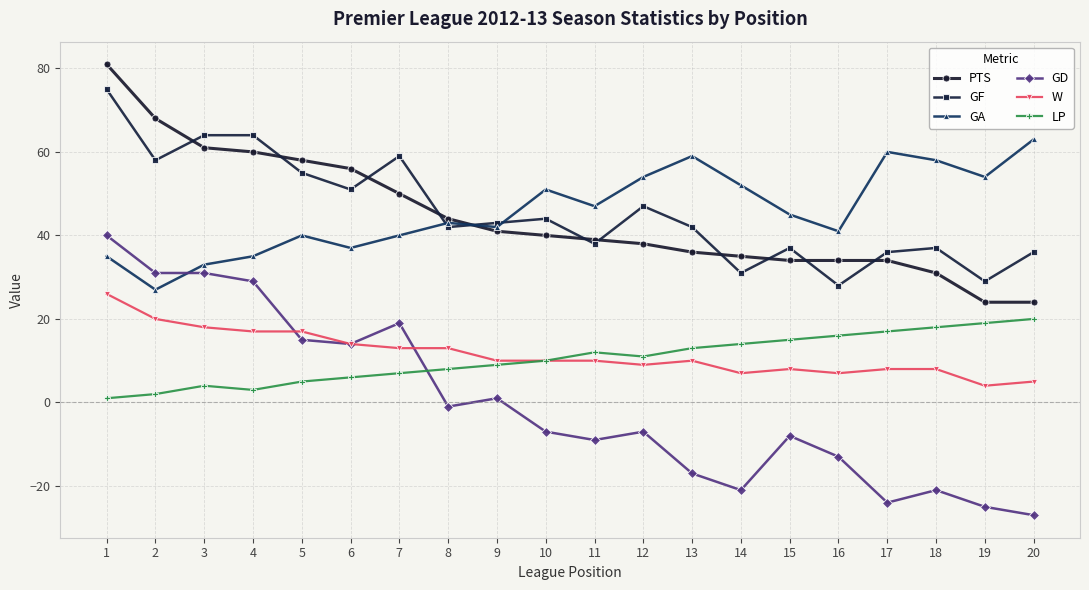

List the series in order of their peak value, highest first.

PTS, GF, GA, GD, W, LP